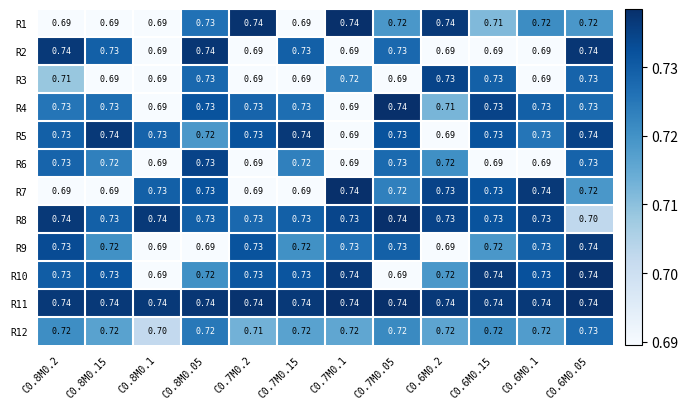

Reading left to right, transcribe all the data shown in this chart.

R1: C0.8M0.2=0.7	C0.8M0.15=0.7	C0.8M0.1=0.7	C0.8M0.05=0.7	C0.7M0.2=0.7	C0.7M0.15=0.7	C0.7M0.1=0.7	C0.7M0.05=0.7	C0.6M0.2=0.7	C0.6M0.15=0.7	C0.6M0.1=0.7	C0.6M0.05=0.7
R2: C0.8M0.2=0.7	C0.8M0.15=0.7	C0.8M0.1=0.7	C0.8M0.05=0.7	C0.7M0.2=0.7	C0.7M0.15=0.7	C0.7M0.1=0.7	C0.7M0.05=0.7	C0.6M0.2=0.7	C0.6M0.15=0.7	C0.6M0.1=0.7	C0.6M0.05=0.7
R3: C0.8M0.2=0.7	C0.8M0.15=0.7	C0.8M0.1=0.7	C0.8M0.05=0.7	C0.7M0.2=0.7	C0.7M0.15=0.7	C0.7M0.1=0.7	C0.7M0.05=0.7	C0.6M0.2=0.7	C0.6M0.15=0.7	C0.6M0.1=0.7	C0.6M0.05=0.7
R4: C0.8M0.2=0.7	C0.8M0.15=0.7	C0.8M0.1=0.7	C0.8M0.05=0.7	C0.7M0.2=0.7	C0.7M0.15=0.7	C0.7M0.1=0.7	C0.7M0.05=0.7	C0.6M0.2=0.7	C0.6M0.15=0.7	C0.6M0.1=0.7	C0.6M0.05=0.7
R5: C0.8M0.2=0.7	C0.8M0.15=0.7	C0.8M0.1=0.7	C0.8M0.05=0.7	C0.7M0.2=0.7	C0.7M0.15=0.7	C0.7M0.1=0.7	C0.7M0.05=0.7	C0.6M0.2=0.7	C0.6M0.15=0.7	C0.6M0.1=0.7	C0.6M0.05=0.7
R6: C0.8M0.2=0.7	C0.8M0.15=0.7	C0.8M0.1=0.7	C0.8M0.05=0.7	C0.7M0.2=0.7	C0.7M0.15=0.7	C0.7M0.1=0.7	C0.7M0.05=0.7	C0.6M0.2=0.7	C0.6M0.15=0.7	C0.6M0.1=0.7	C0.6M0.05=0.7
R7: C0.8M0.2=0.7	C0.8M0.15=0.7	C0.8M0.1=0.7	C0.8M0.05=0.7	C0.7M0.2=0.7	C0.7M0.15=0.7	C0.7M0.1=0.7	C0.7M0.05=0.7	C0.6M0.2=0.7	C0.6M0.15=0.7	C0.6M0.1=0.7	C0.6M0.05=0.7
R8: C0.8M0.2=0.7	C0.8M0.15=0.7	C0.8M0.1=0.7	C0.8M0.05=0.7	C0.7M0.2=0.7	C0.7M0.15=0.7	C0.7M0.1=0.7	C0.7M0.05=0.7	C0.6M0.2=0.7	C0.6M0.15=0.7	C0.6M0.1=0.7	C0.6M0.05=0.7
R9: C0.8M0.2=0.7	C0.8M0.15=0.7	C0.8M0.1=0.7	C0.8M0.05=0.7	C0.7M0.2=0.7	C0.7M0.15=0.7	C0.7M0.1=0.7	C0.7M0.05=0.7	C0.6M0.2=0.7	C0.6M0.15=0.7	C0.6M0.1=0.7	C0.6M0.05=0.7
R10: C0.8M0.2=0.7	C0.8M0.15=0.7	C0.8M0.1=0.7	C0.8M0.05=0.7	C0.7M0.2=0.7	C0.7M0.15=0.7	C0.7M0.1=0.7	C0.7M0.05=0.7	C0.6M0.2=0.7	C0.6M0.15=0.7	C0.6M0.1=0.7	C0.6M0.05=0.7
R11: C0.8M0.2=0.7	C0.8M0.15=0.7	C0.8M0.1=0.7	C0.8M0.05=0.7	C0.7M0.2=0.7	C0.7M0.15=0.7	C0.7M0.1=0.7	C0.7M0.05=0.7	C0.6M0.2=0.7	C0.6M0.15=0.7	C0.6M0.1=0.7	C0.6M0.05=0.7
R12: C0.8M0.2=0.7	C0.8M0.15=0.7	C0.8M0.1=0.7	C0.8M0.05=0.7	C0.7M0.2=0.7	C0.7M0.15=0.7	C0.7M0.1=0.7	C0.7M0.05=0.7	C0.6M0.2=0.7	C0.6M0.15=0.7	C0.6M0.1=0.7	C0.6M0.05=0.7